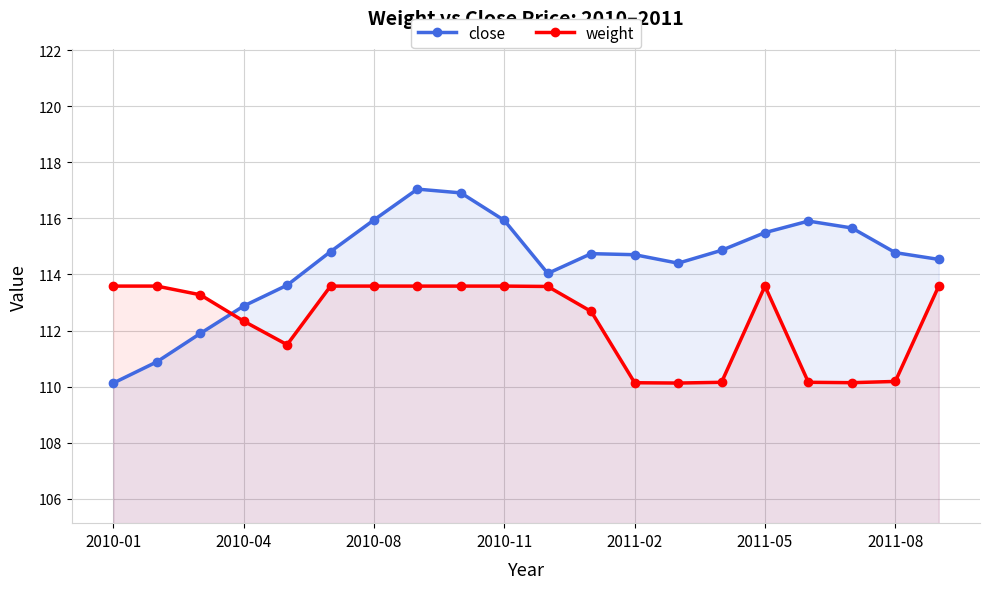

What is the greatest value displayed?

117.0